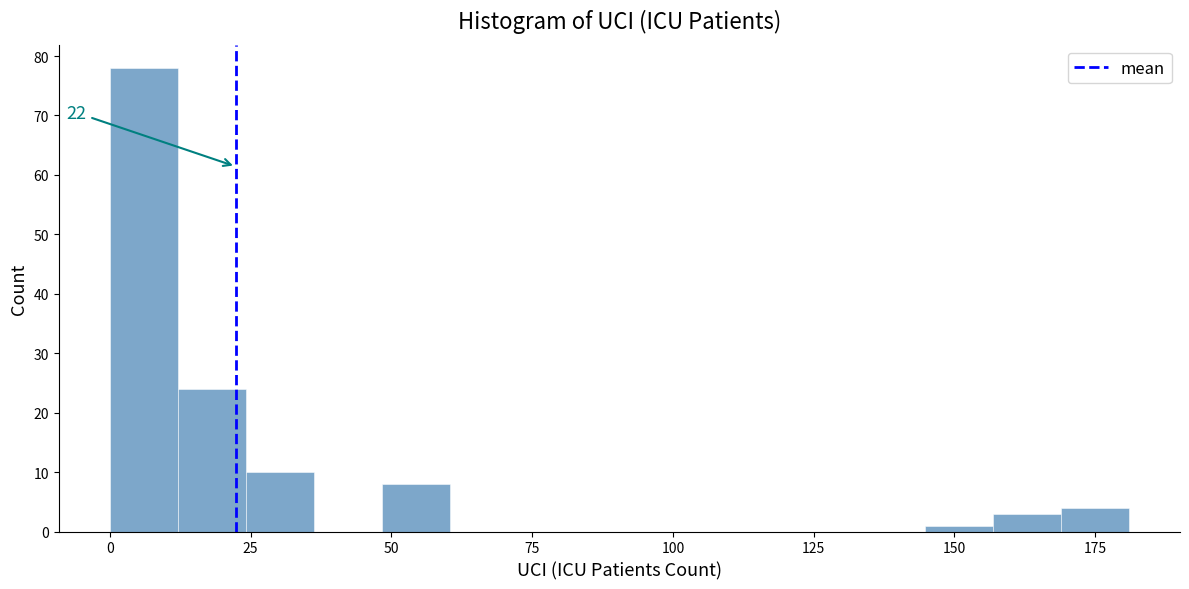

Read against the x-axis, roughly where is the centre of the tallest bar?

5